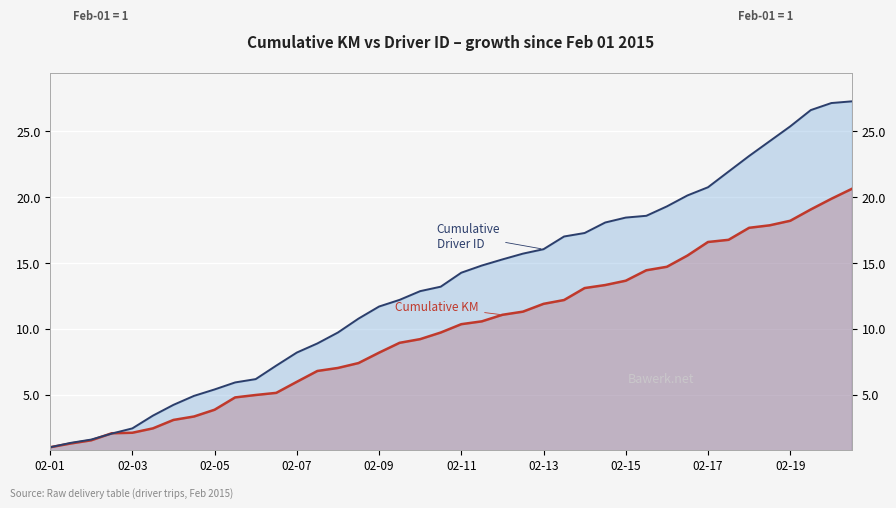

What is the difference between the highest and lowest values at 23?

4.4